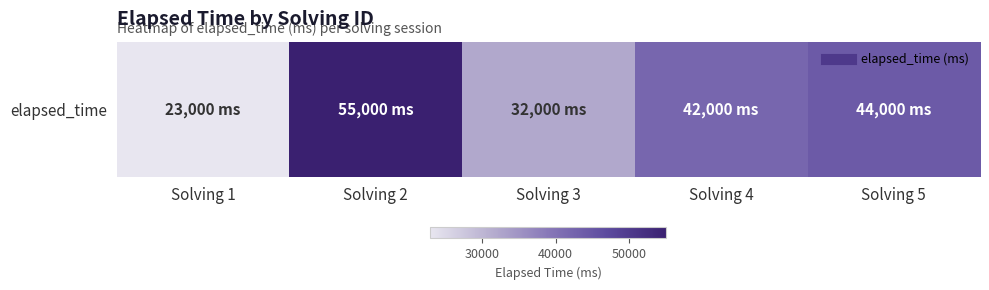

Rank the categories by value from lowest to highest.

Solving 1, Solving 3, Solving 4, Solving 5, Solving 2